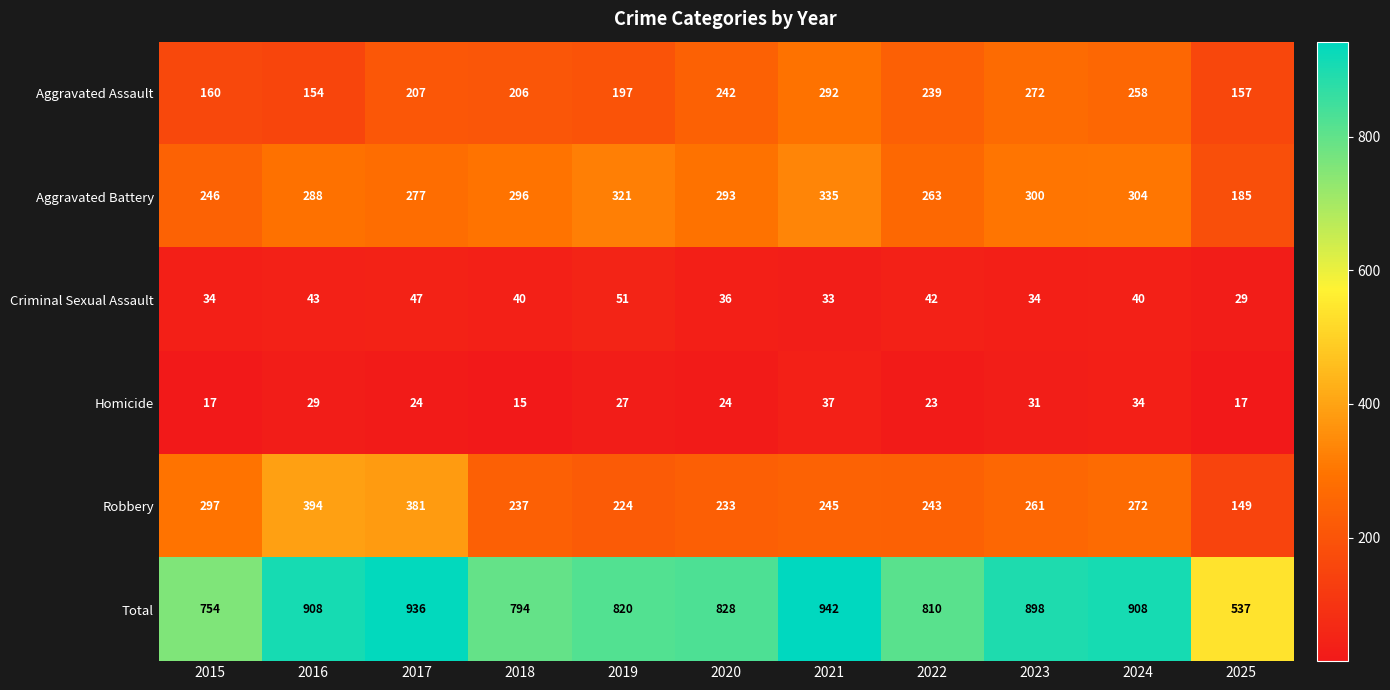

The Aggravated Battery series shows 72 at 2016. True or false?

False